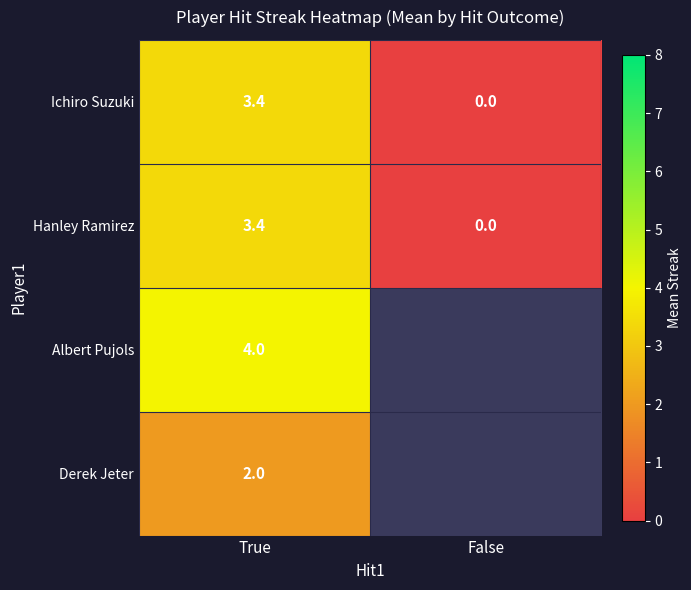

Which has a higher value, False or True?

True